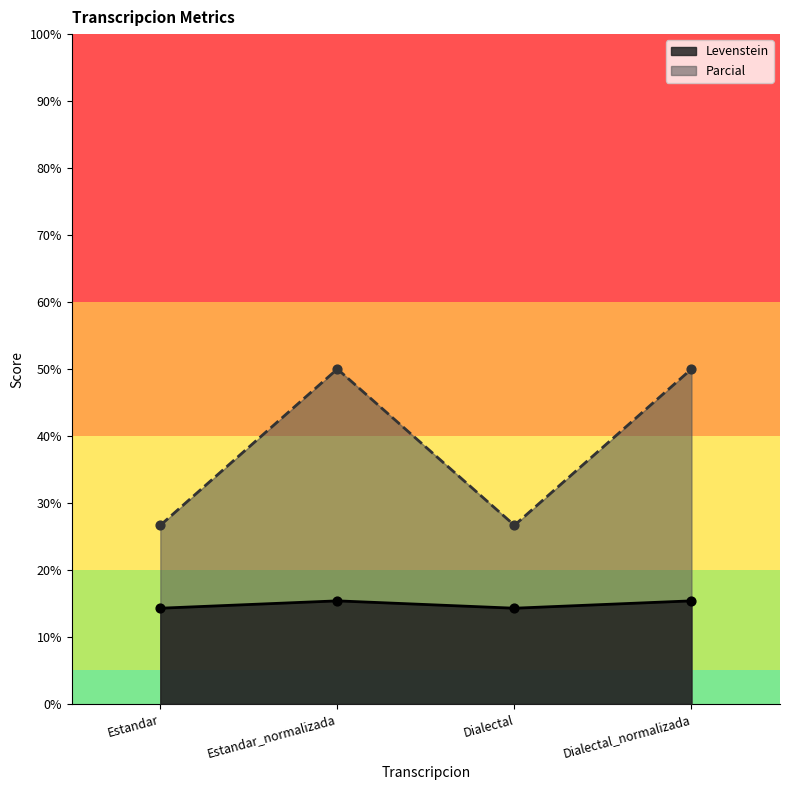

What are all the series names shown in the legend?

Levenstein, Parcial